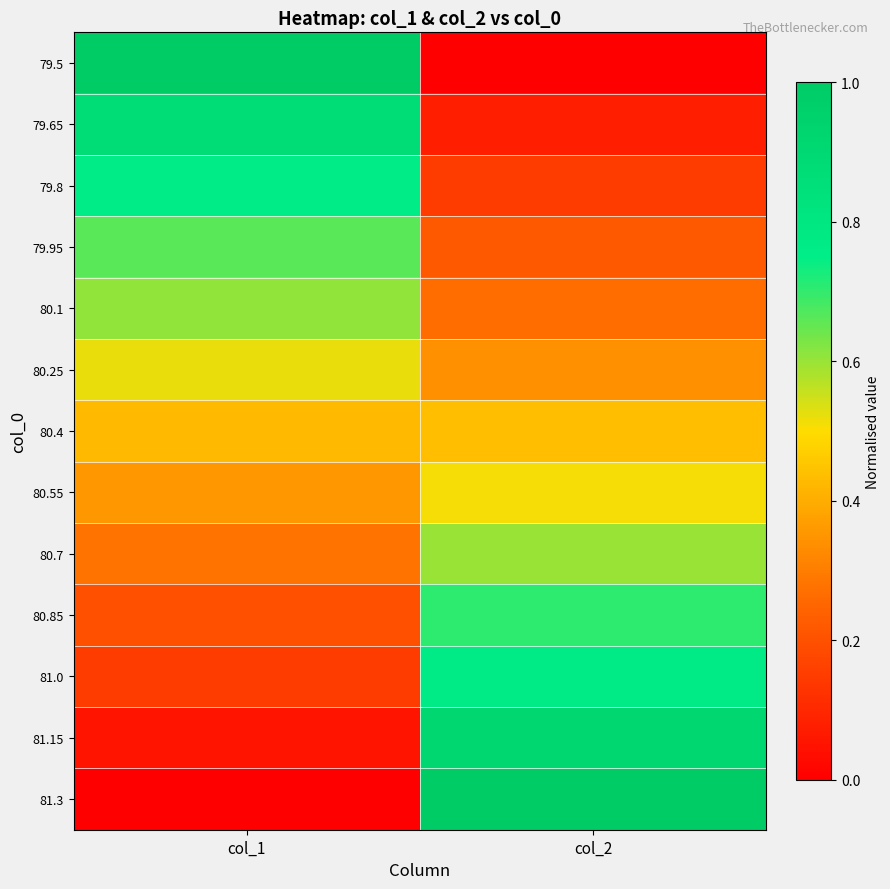

How many distinct data groups are displayed?

13